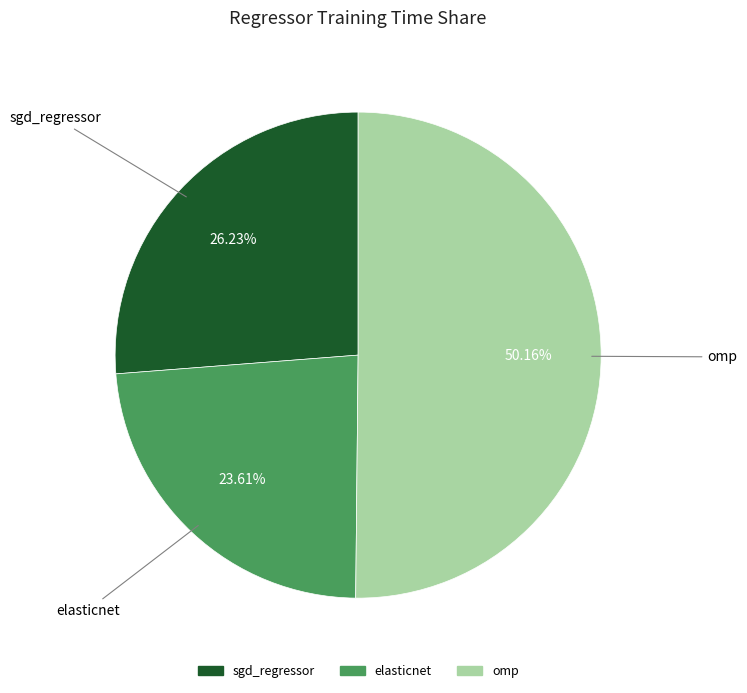

How many segments does this pie chart have?

3